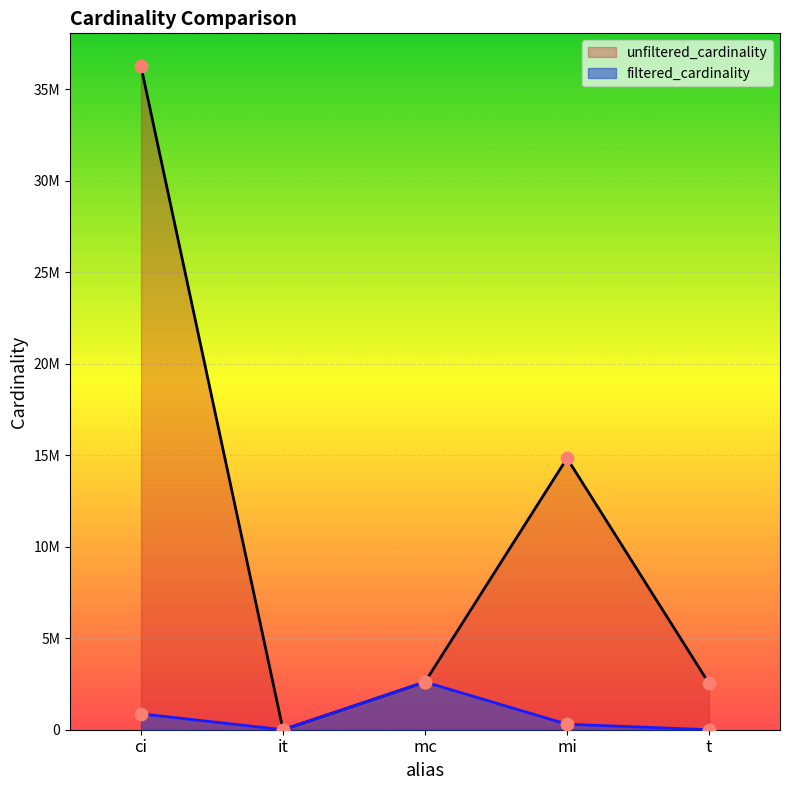

At how many categories does at least one series exceed 14086984?

2